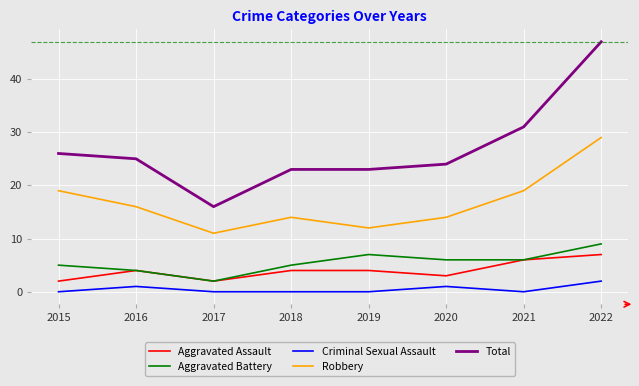

How many lines are shown in the chart?

5